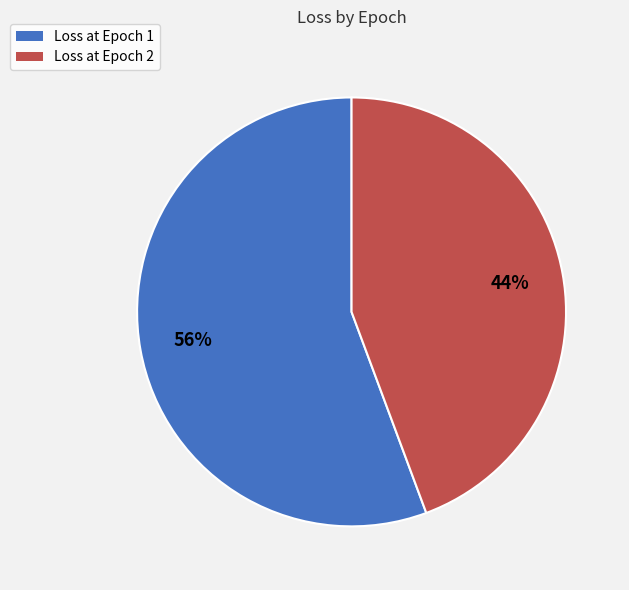

Is it true that Loss at Epoch 1 is 56% of the pie?

True